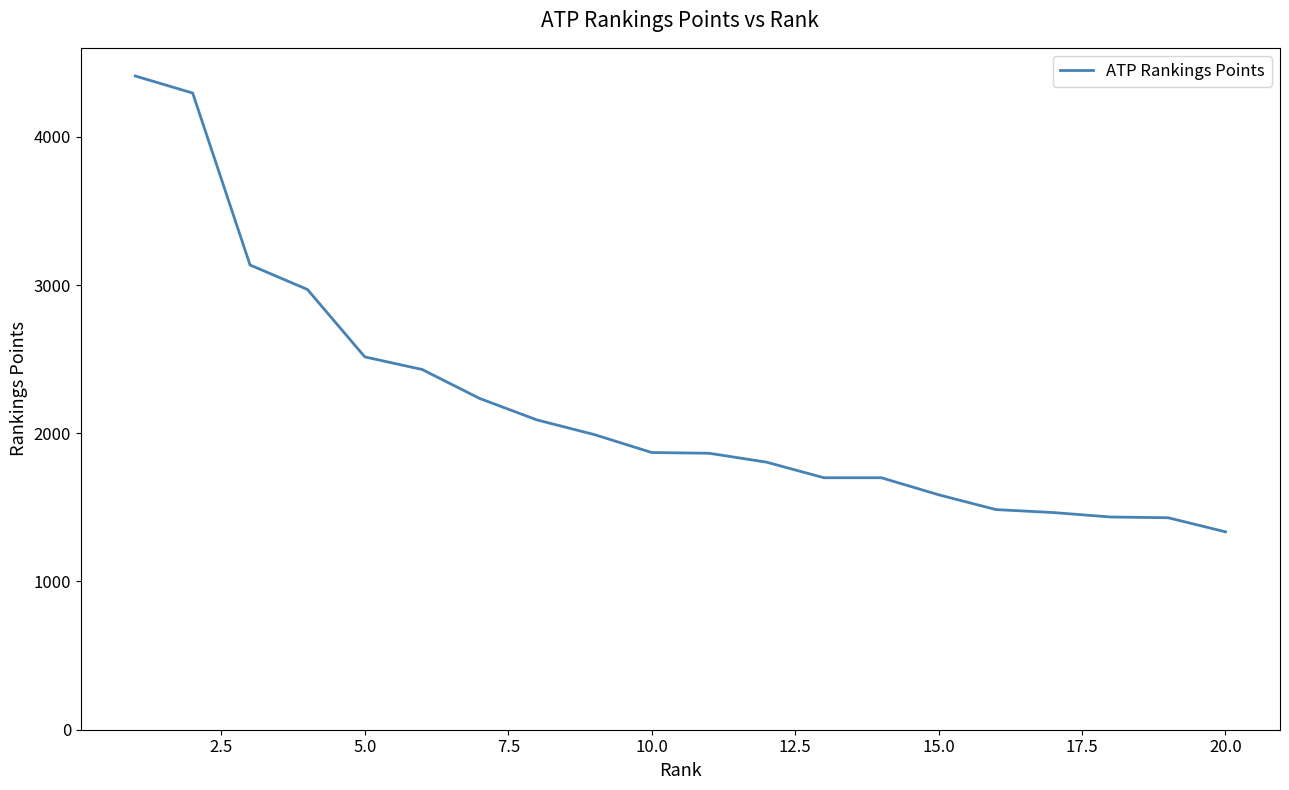

What is the greatest value displayed?

4410